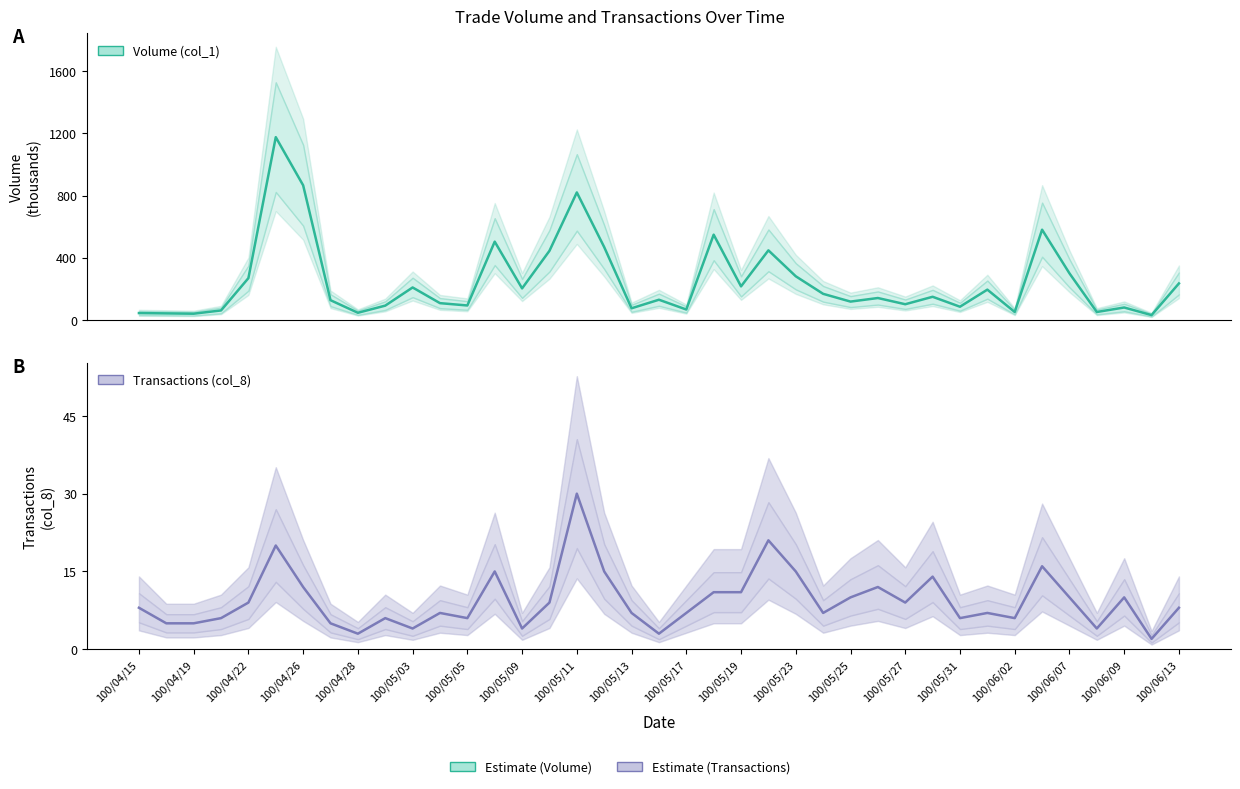

In Transactions (col_8), how many points are higher than both neighbors (excluding endpoints)?

11